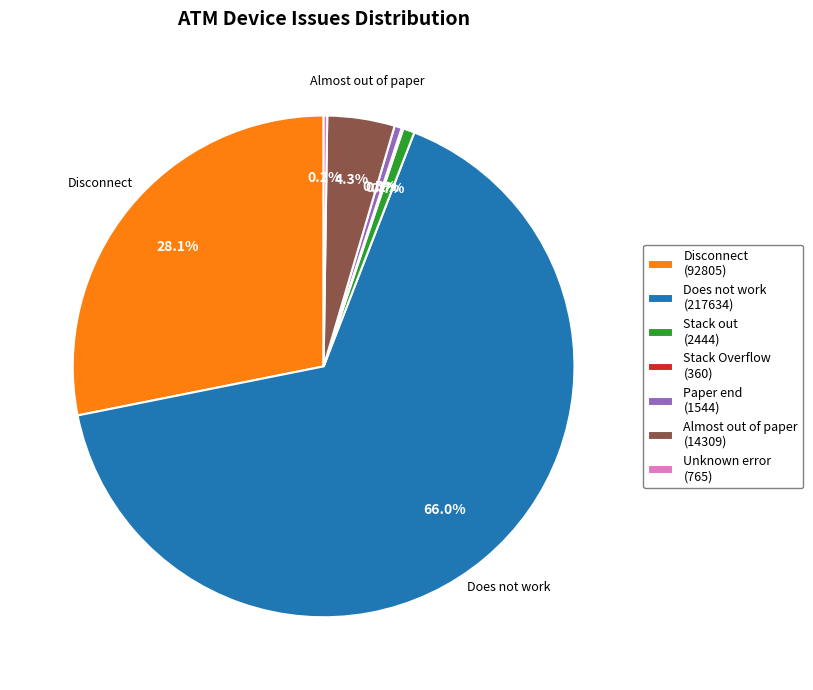

What is the majority slice?

Does not work